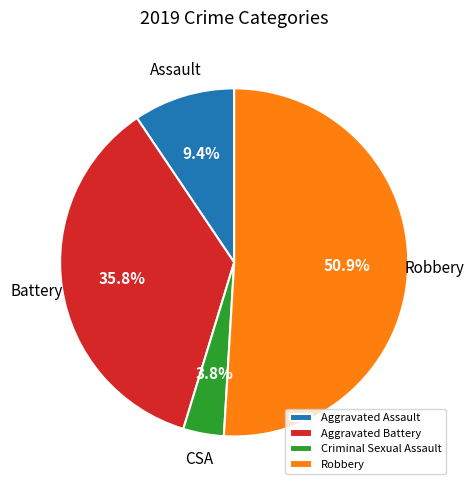

Which category has the biggest portion of the pie?

Robbery